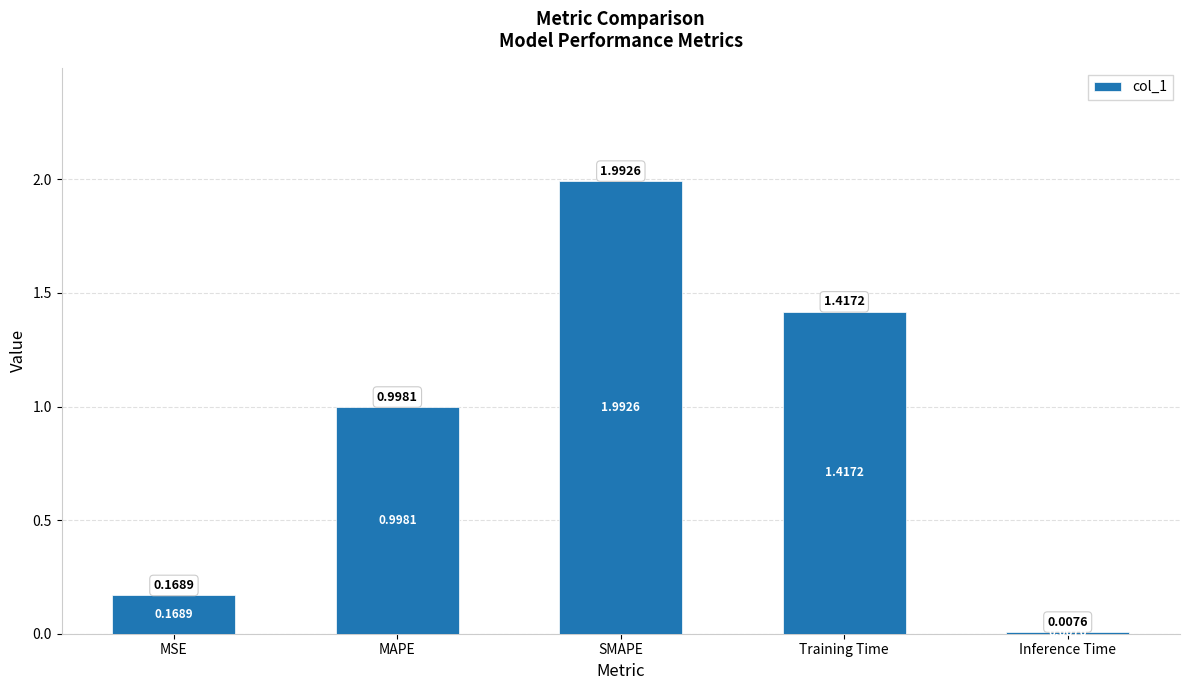

Which has a higher value, Inference Time or MAPE?

MAPE